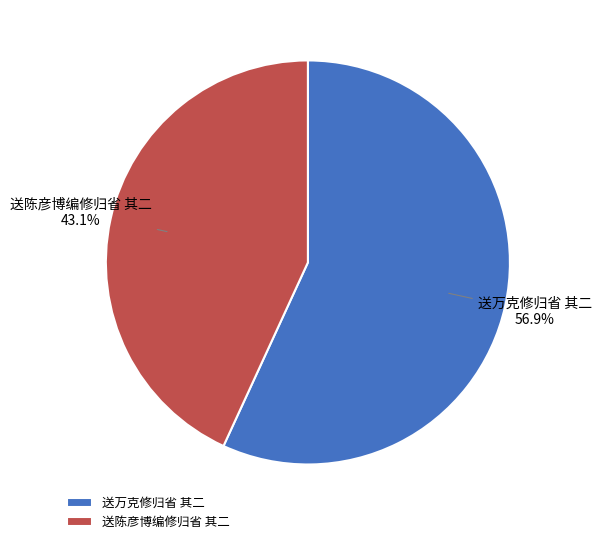

Between 送万克修归省 其二 and 送陈彦博编修归省 其二, which is larger?

送万克修归省 其二